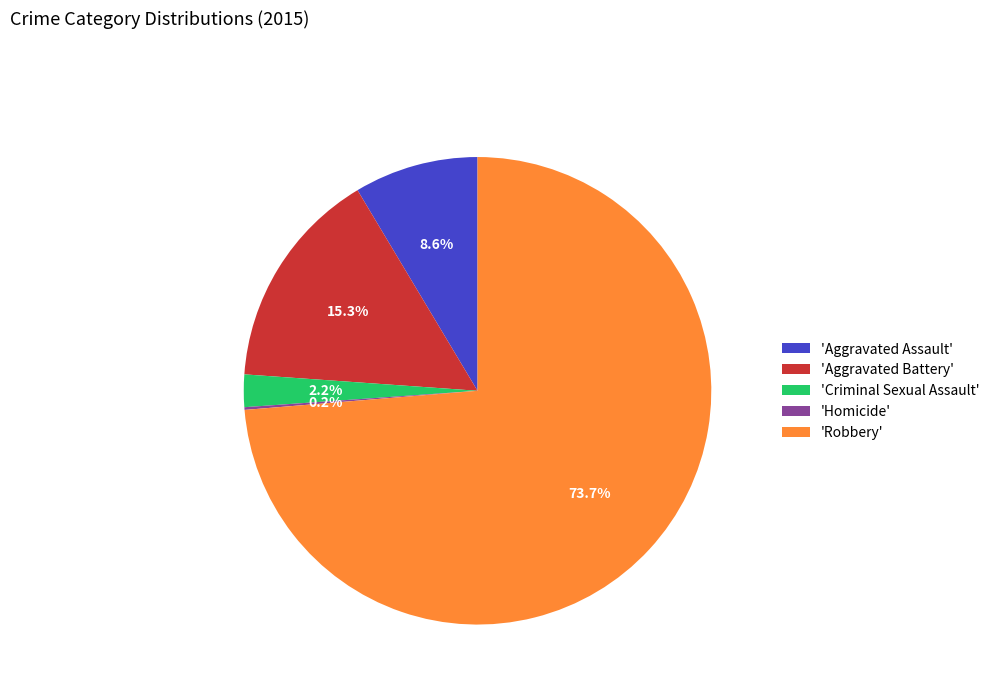

Combined, do 'Aggravated Assault' and 'Aggravated Battery' account for over 50%?

No